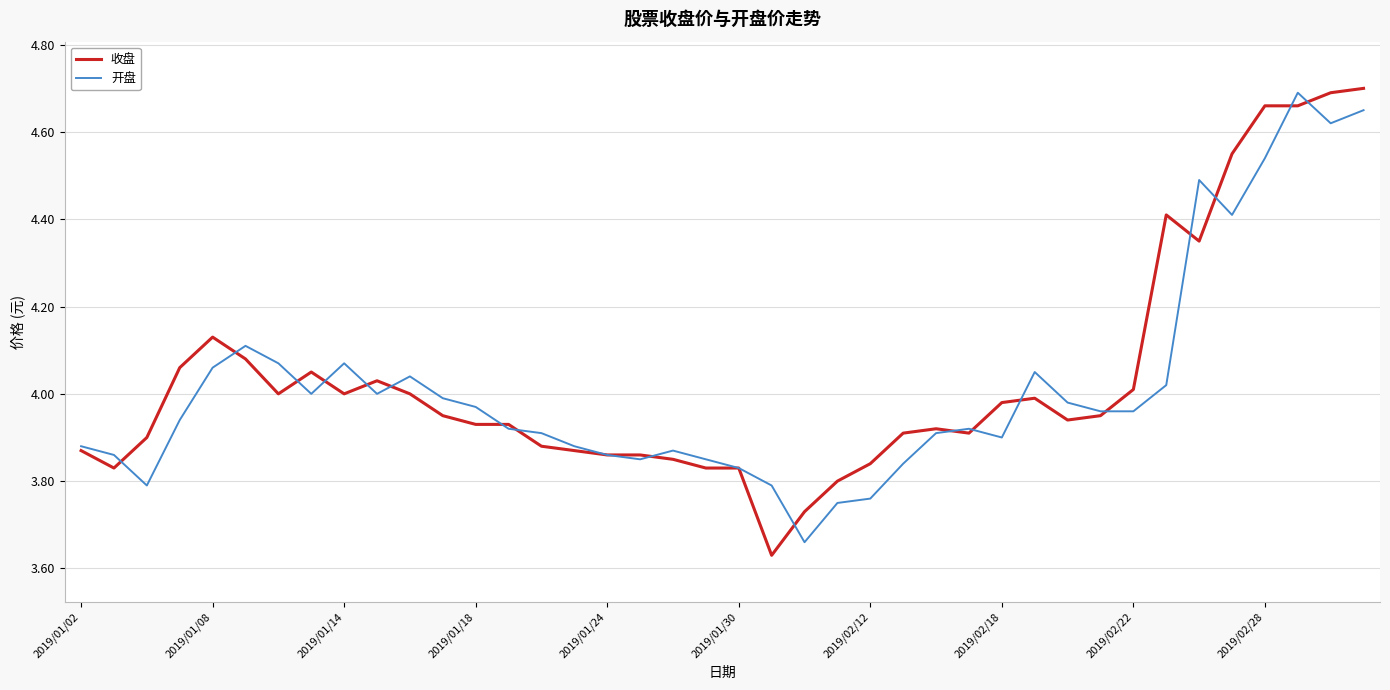

What is the average value of the 开盘 series?

4.0